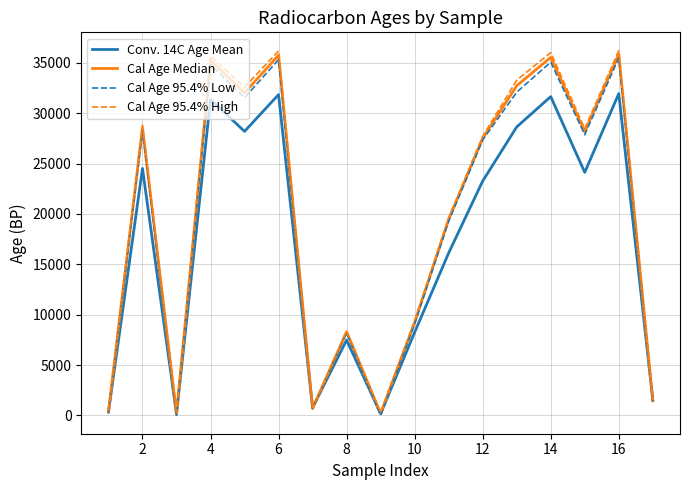

What is the sum of all Cal Age 95.4% High values?

335660